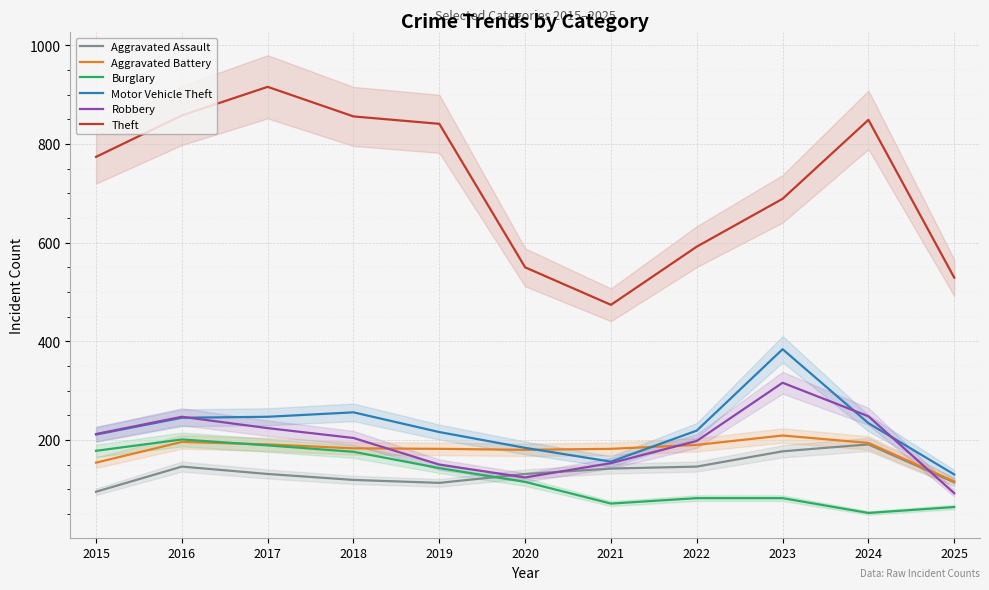

True or false: Theft and Robbery intersect in this chart.

False